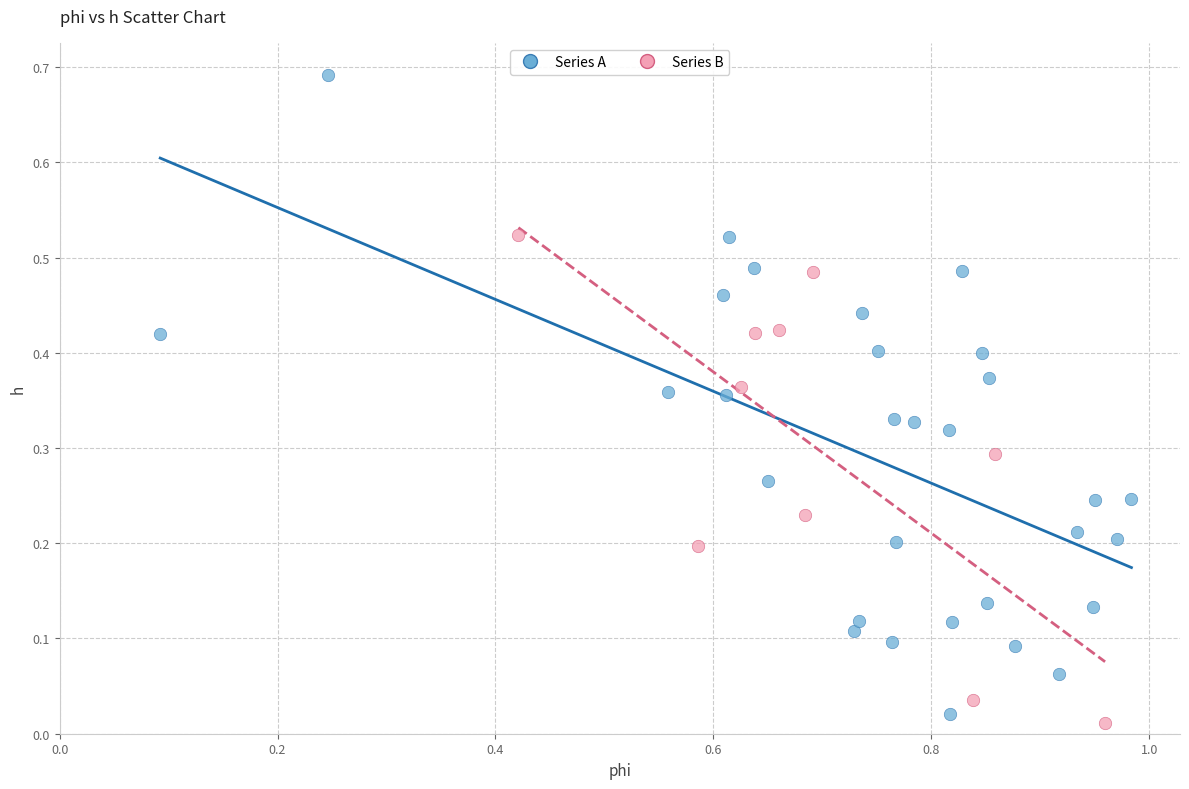

Which series reaches the minimum Y coordinate?

Series B